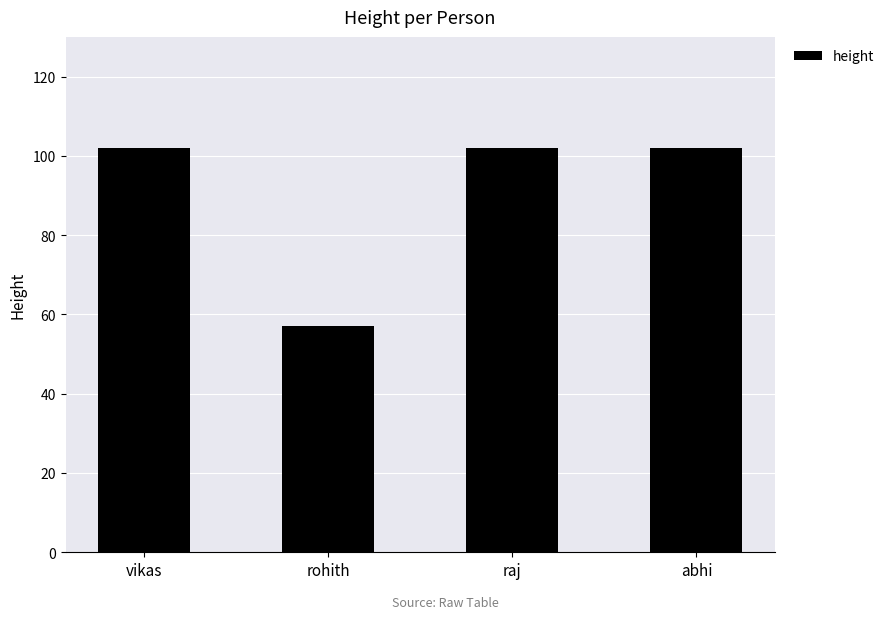

What is the greatest value displayed?

102